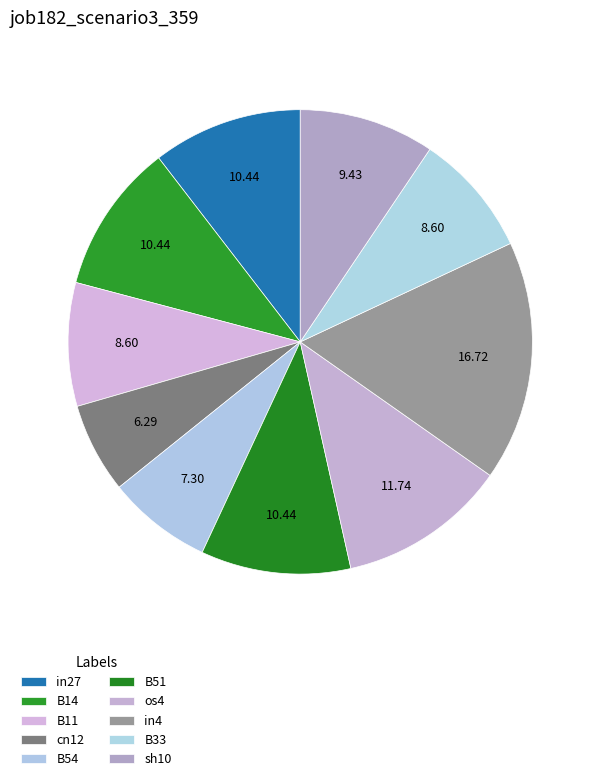

Does B14 represent more than half of the total?

No